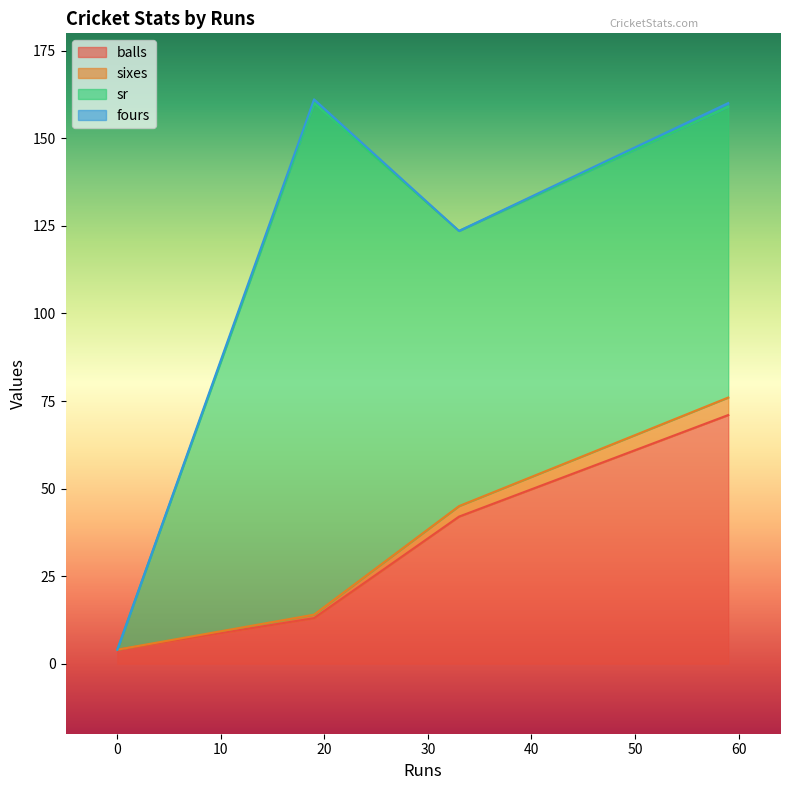

Between 59 and 33, which is larger?

59